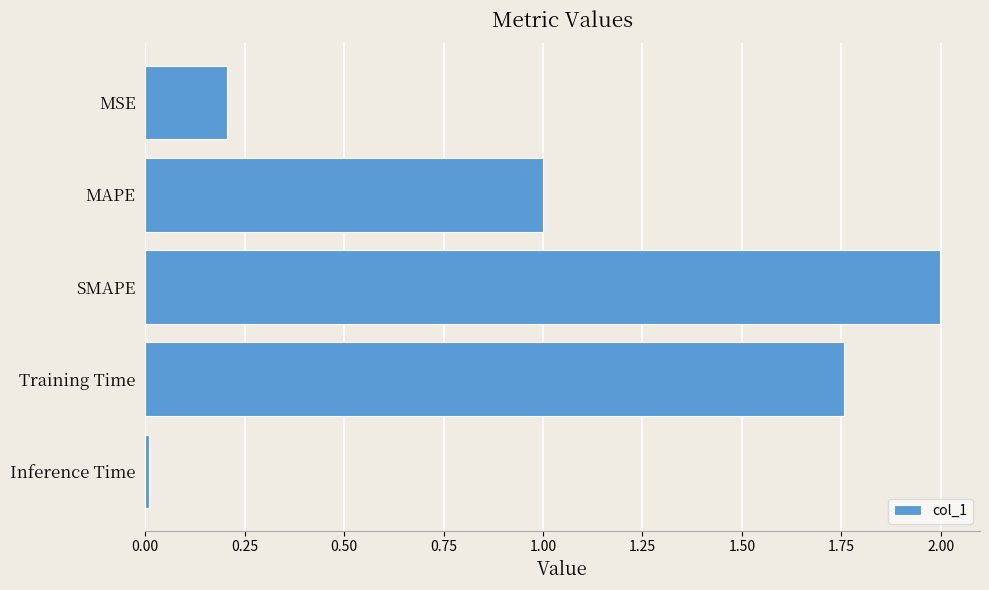

Which category has the highest value across all series?

SMAPE